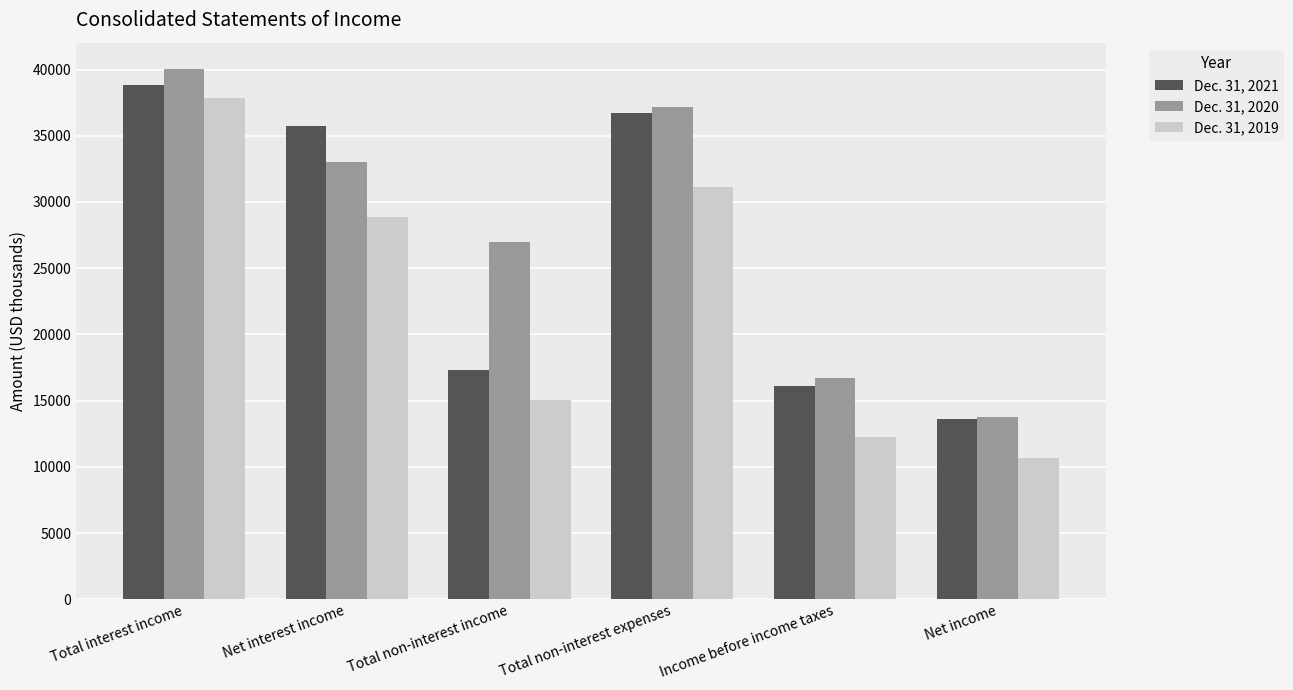

The Dec. 31, 2020 series shows 61822 at Total non-interest expenses. True or false?

False